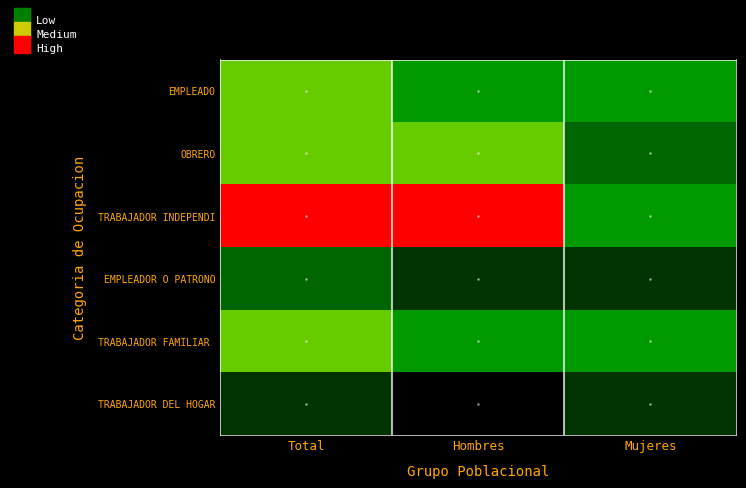

At how many categories does at least one series exceed 6943?

2